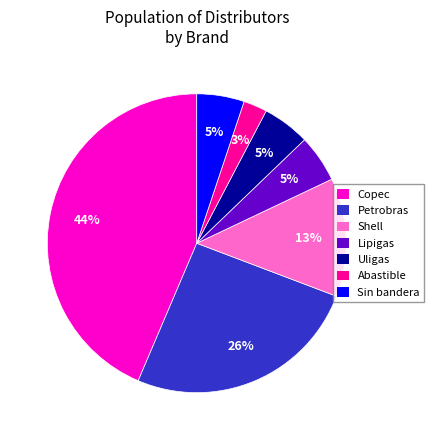

Is there any slice that represents more than half of the pie?

No